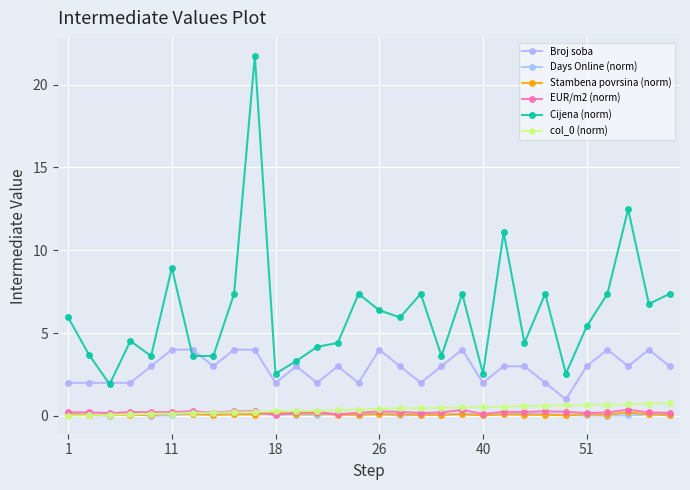

At which label does Stambena povrsina (norm) reach its peak?

27